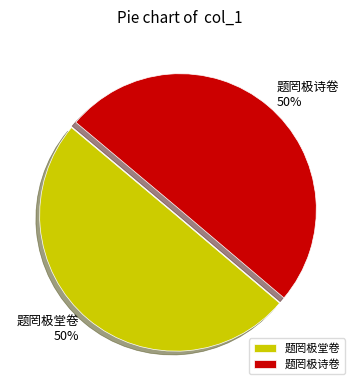

How many segments does this pie chart have?

2